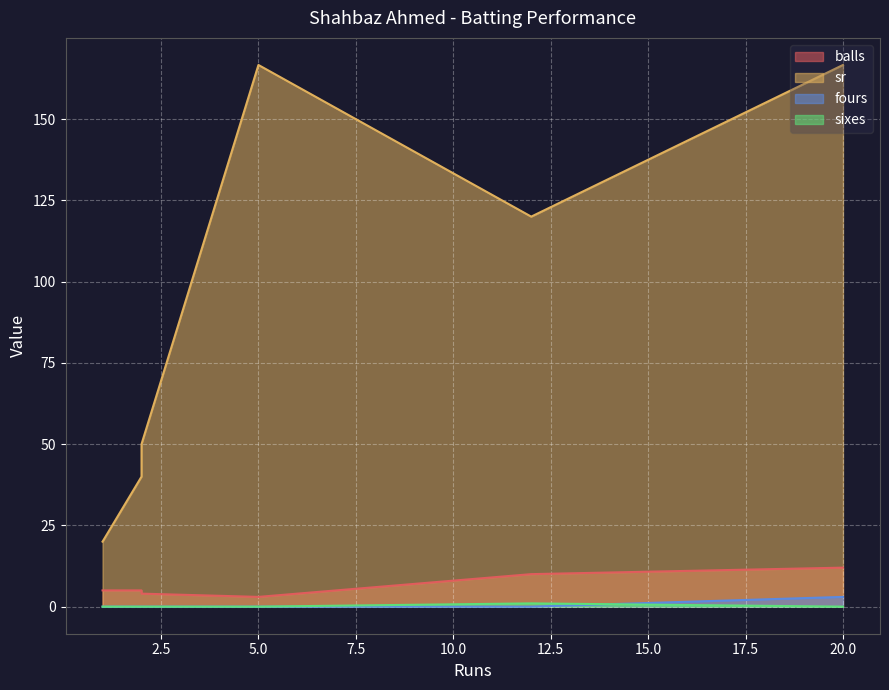

At which category is the sum across all series the highest?

20